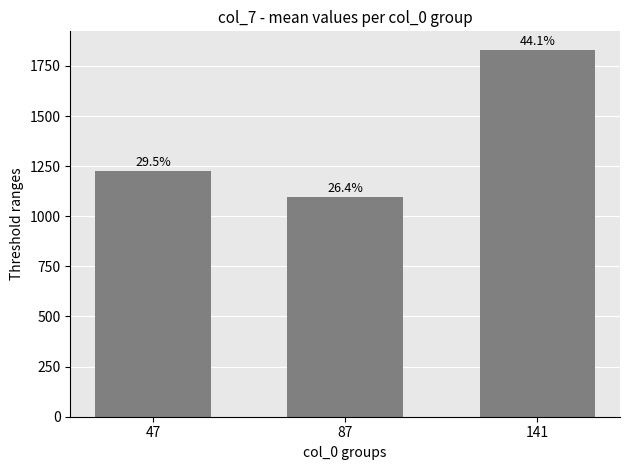

How many bars are there in total?

3